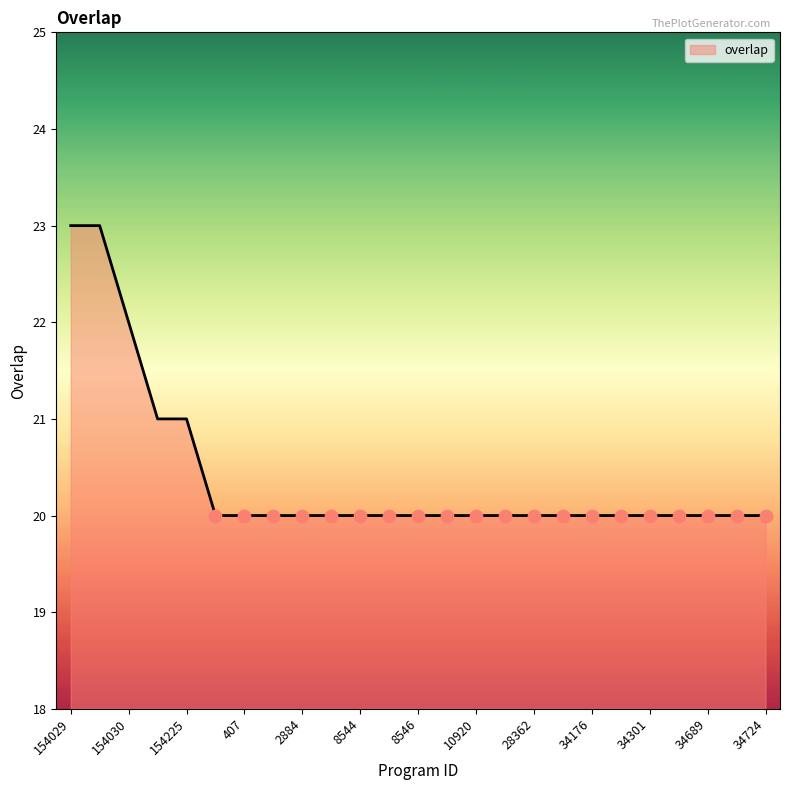

What is the difference between the maximum and minimum values?

3